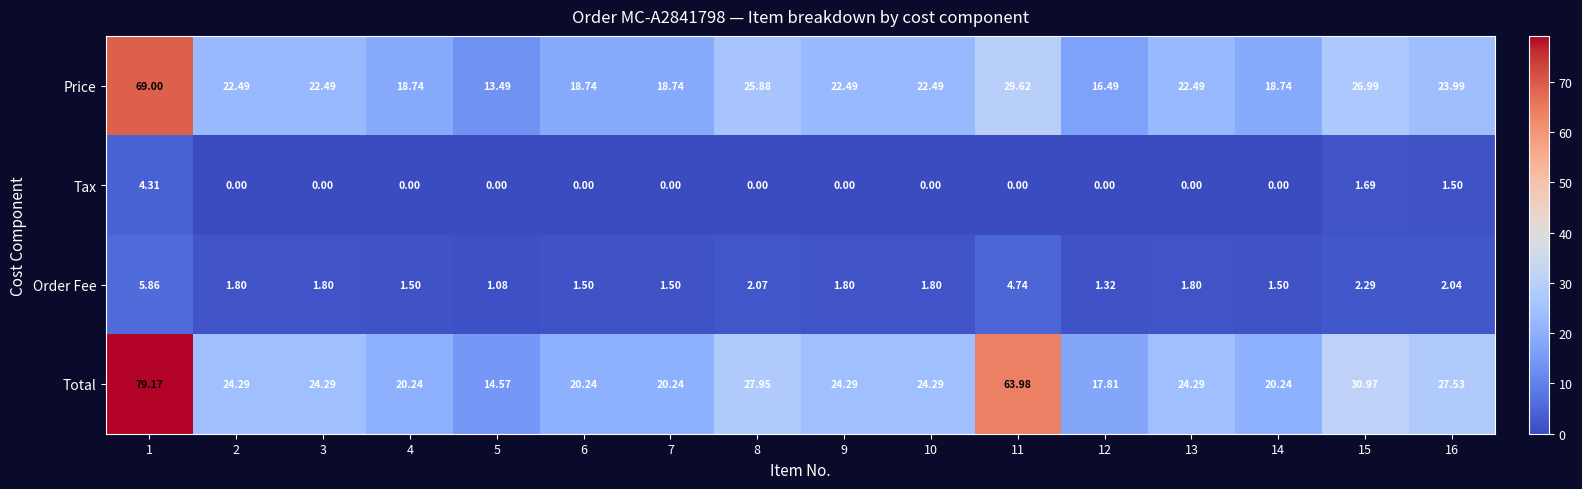

List the series in order of their peak value, lowest first.

Tax, Order Fee, Price, Total